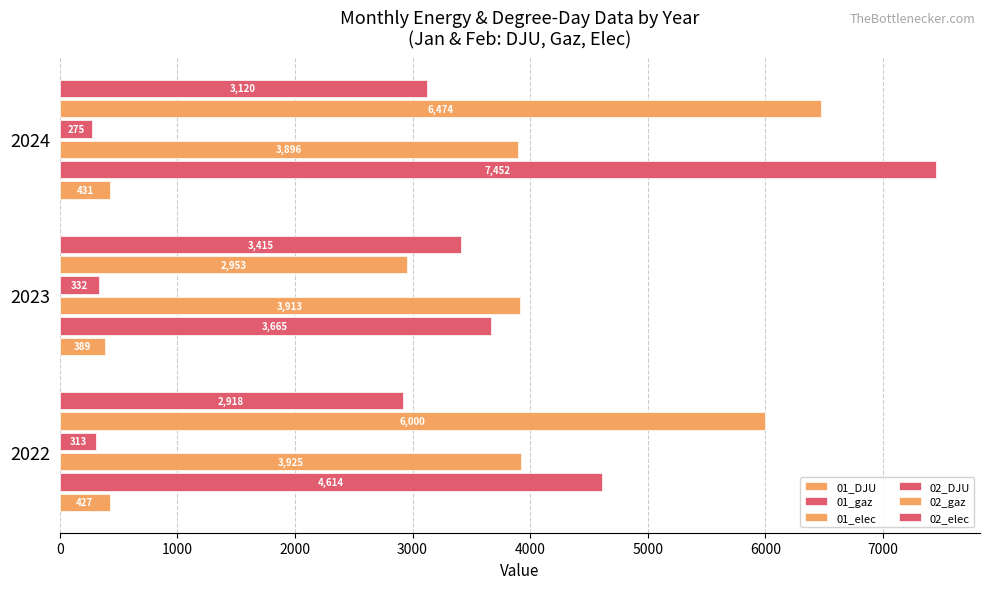

How many values in the 01_elec series exceed 3913?

2